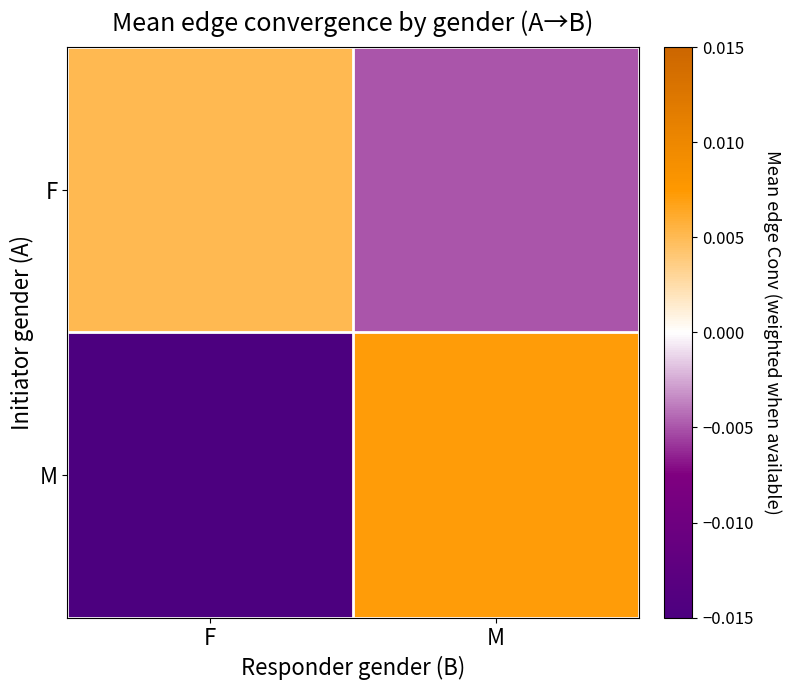

Between F and M, which series saw the biggest shift?

M